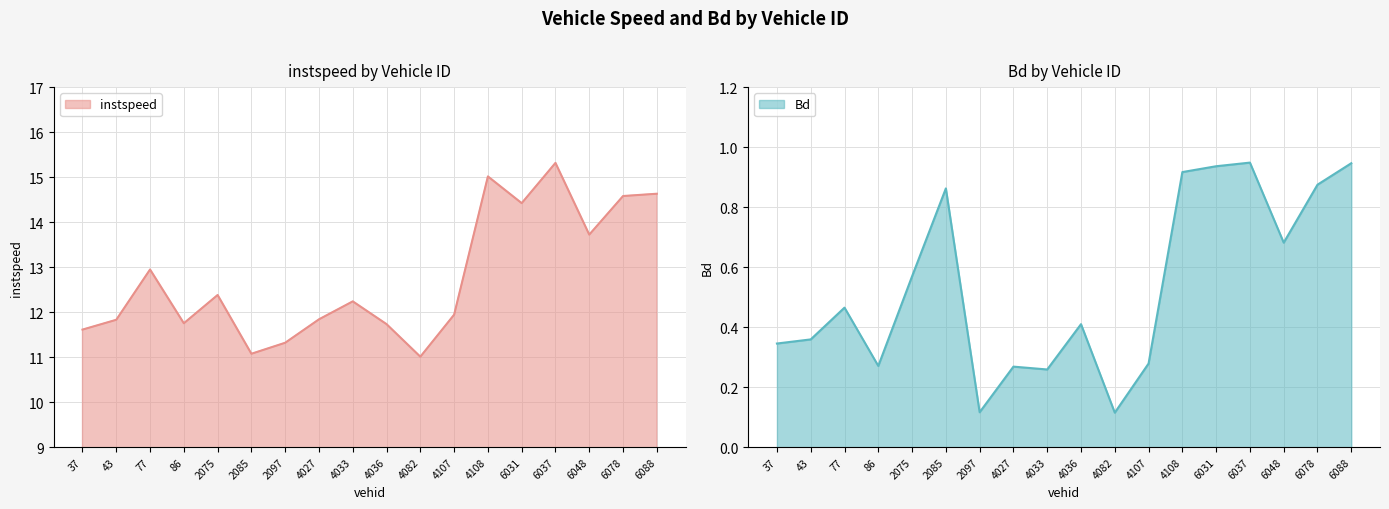

What is the average value of the Bd series?

0.5